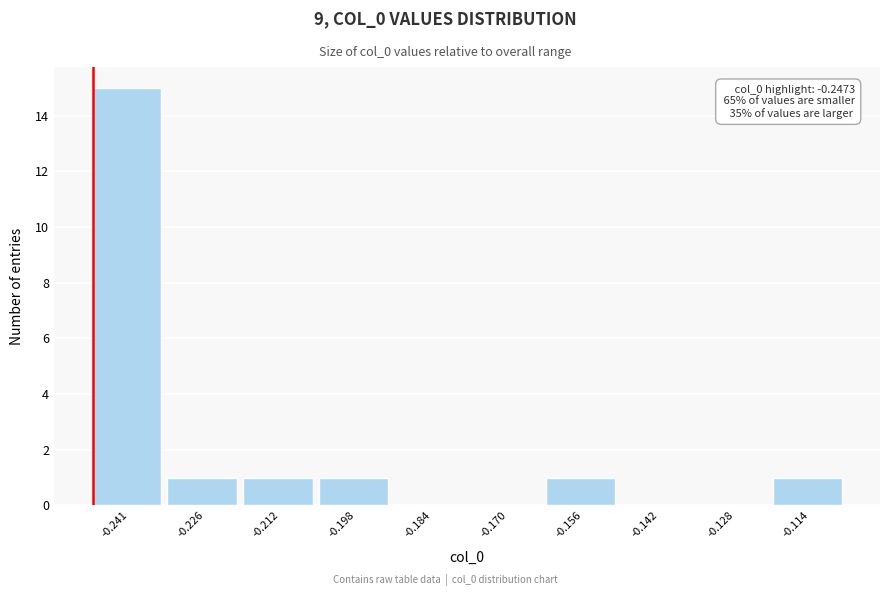

Which range on the x-axis has the tallest bar?

-0.248 to -0.234